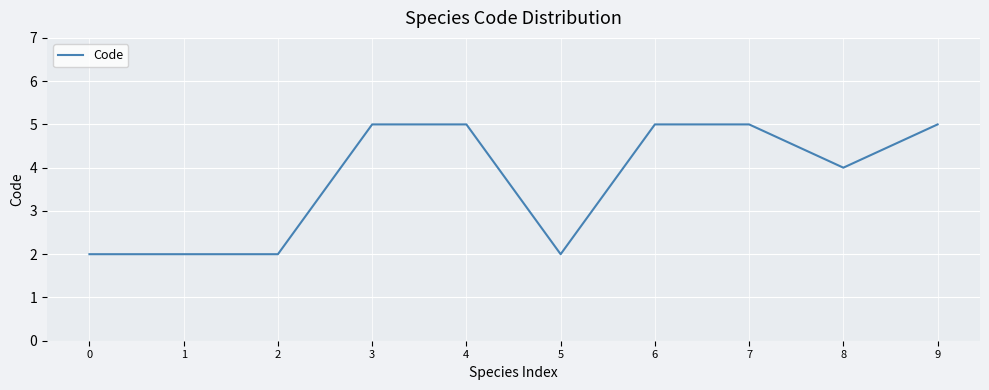

What is the ratio of the value at 2 to the value at 5?

1.0